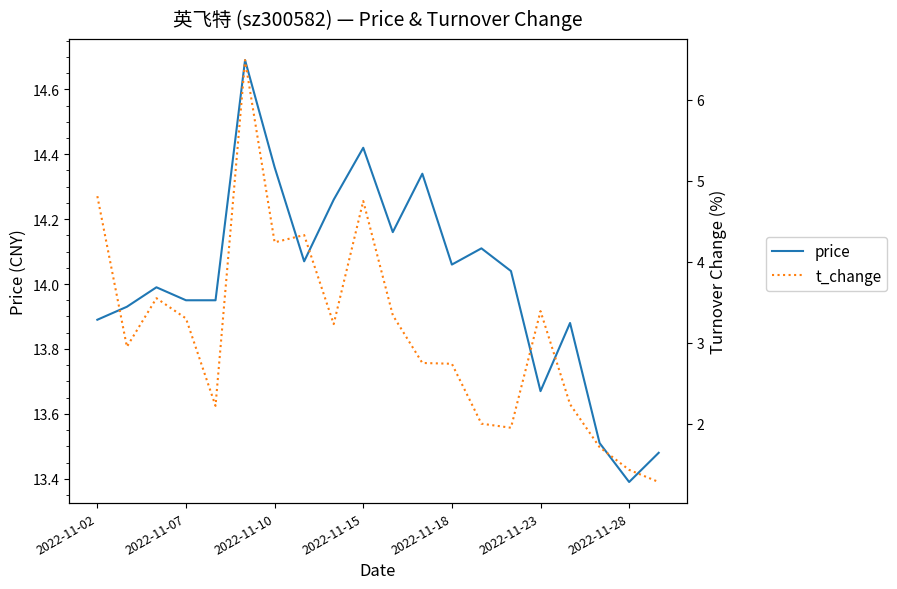

True or false: t_change and price cross at least once.

False